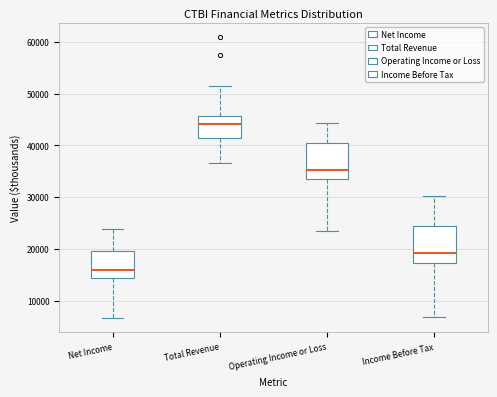

Which box's median line is the highest?

Total Revenue